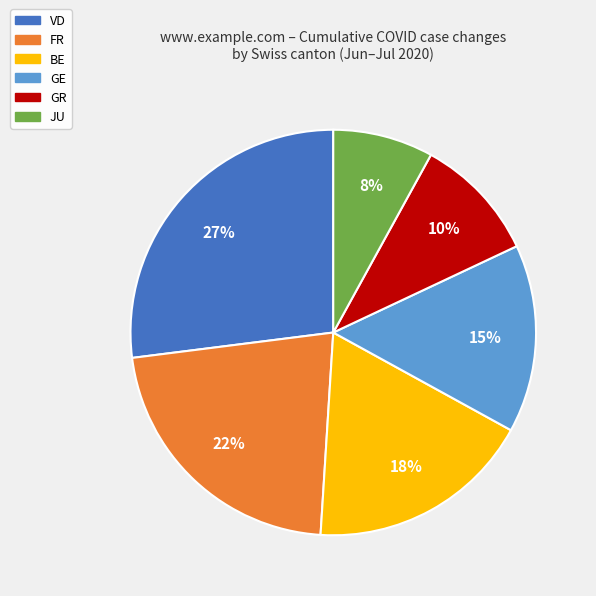

How many slices are in this pie chart?

6